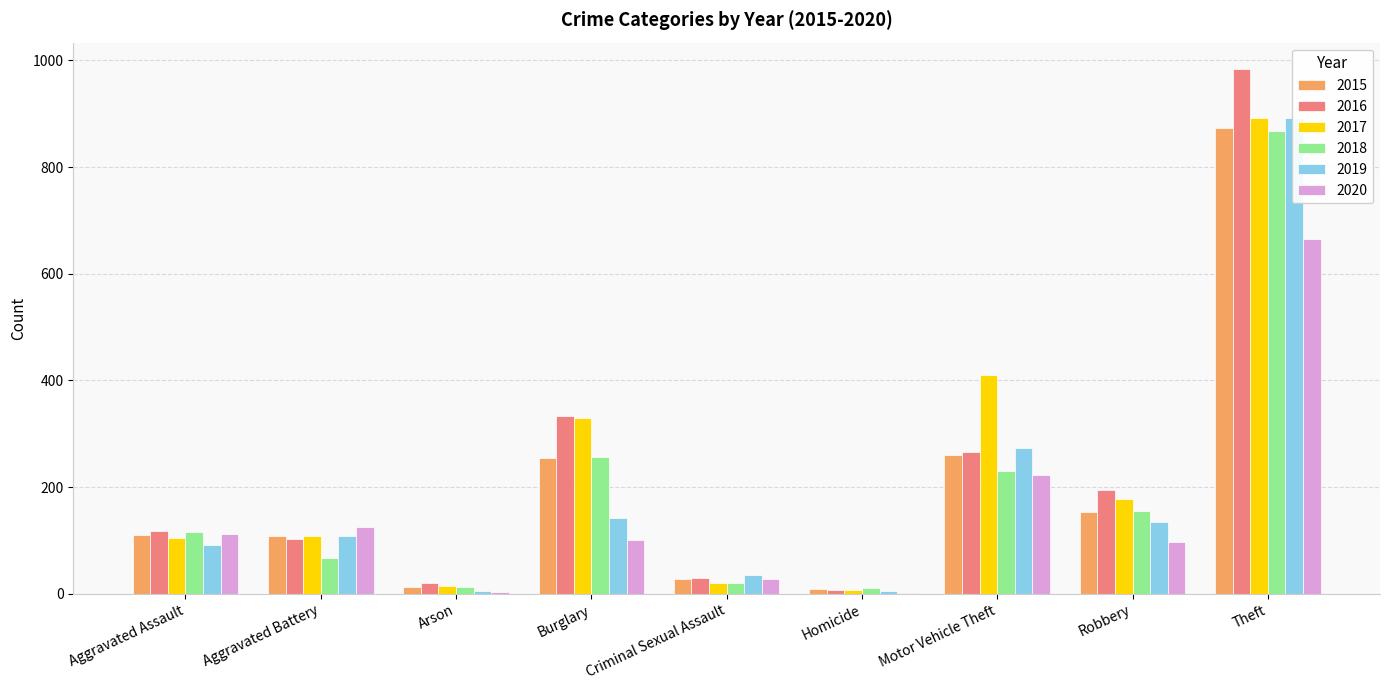

What is the value of the 2015 bar at the 1st from the left?

110